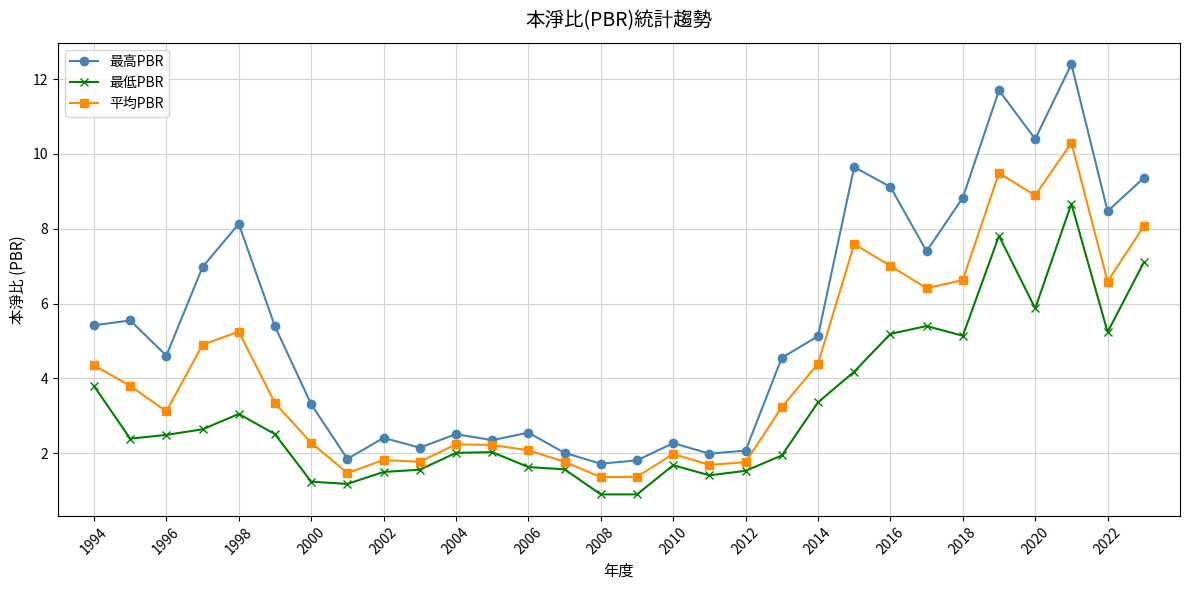

List the series in order of their peak value, lowest first.

最低PBR, 平均PBR, 最高PBR